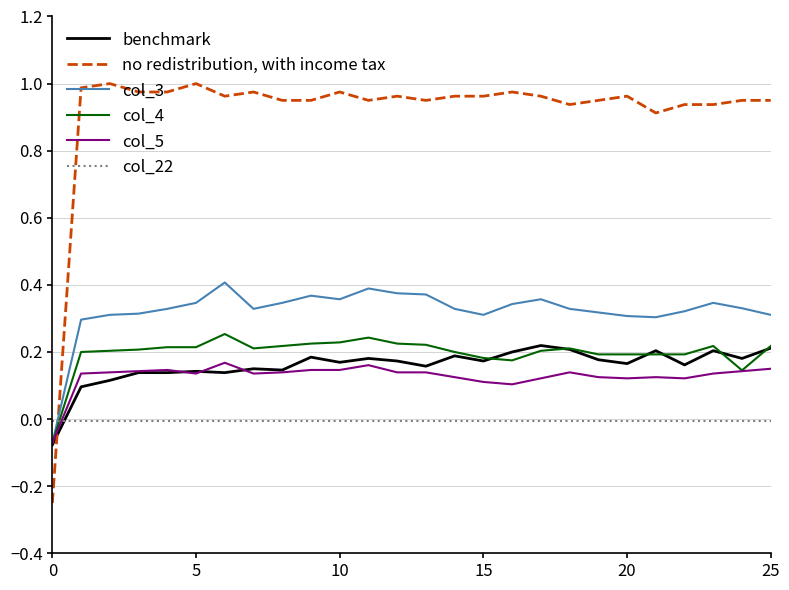

After their last crossing, which series has the higher values: no redistribution, with income tax or col_22?

no redistribution, with income tax